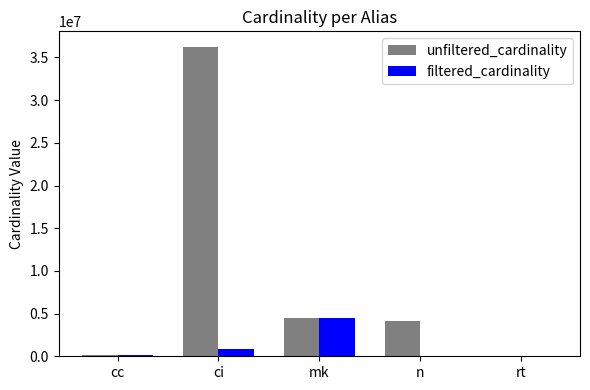

At which category is the sum across all series the highest?

ci